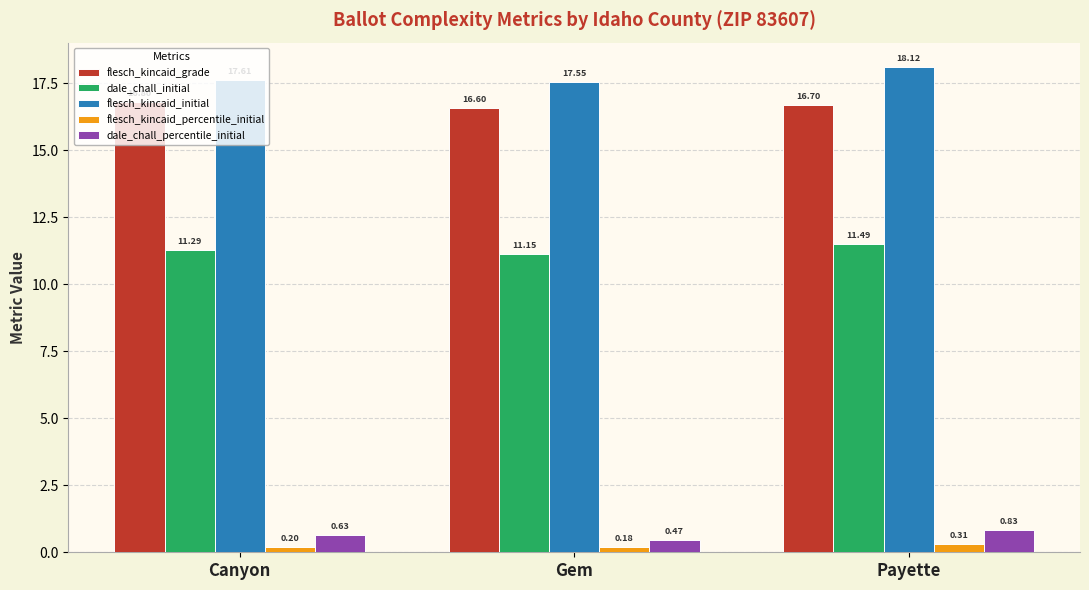

Which series has the largest total across all categories?

flesch_kincaid_initial